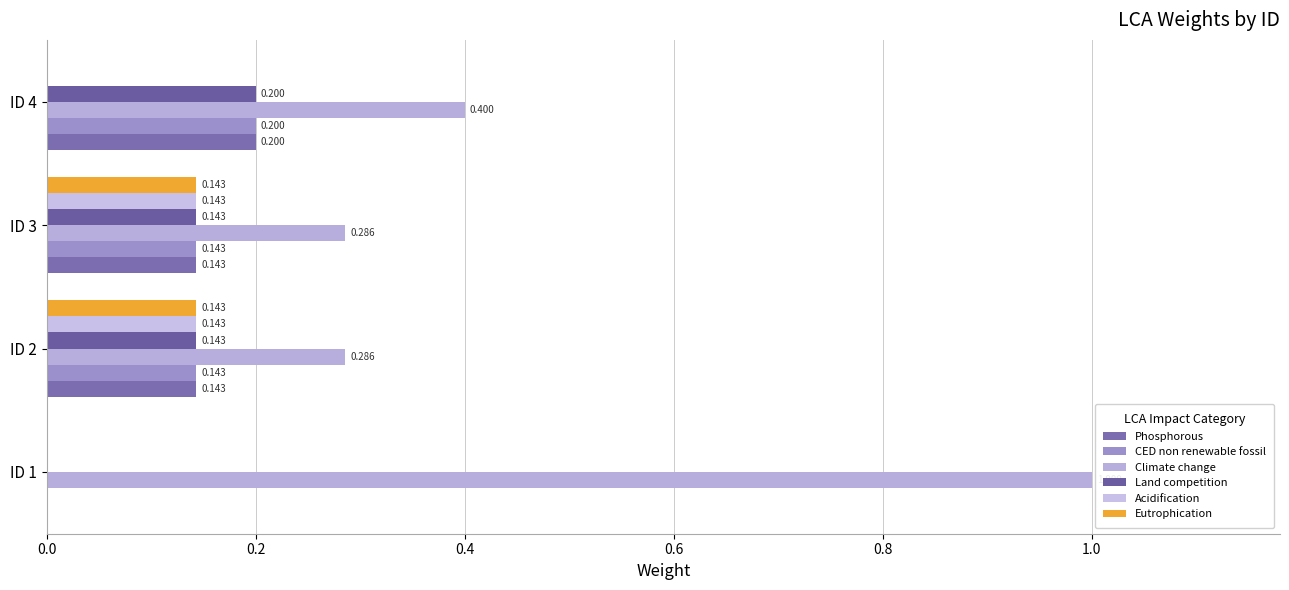

How many Phosphorous values are between 0 and 1?

4